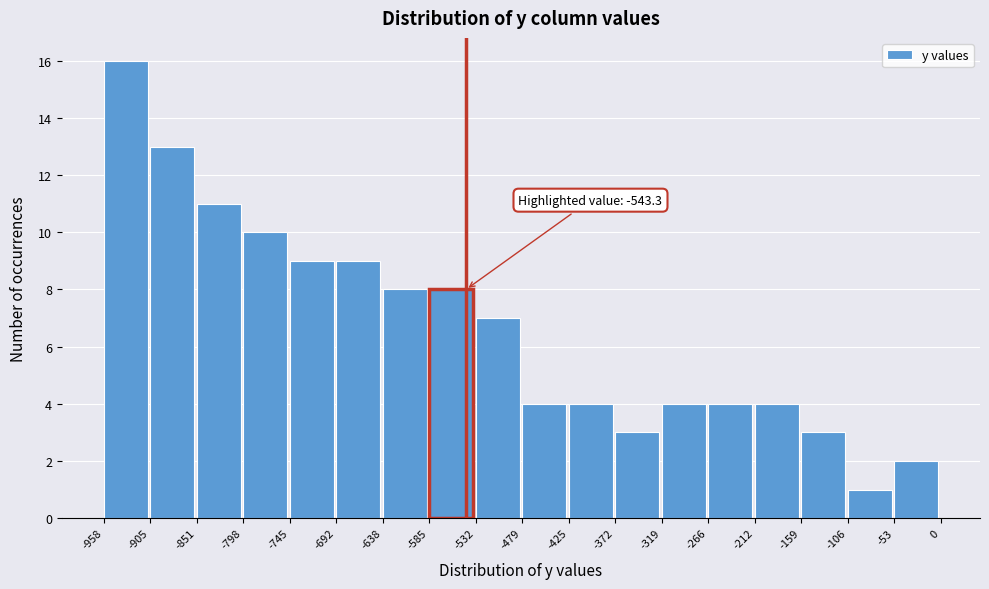

Over which range of the x-axis is the bar tallest?

-958 to -905